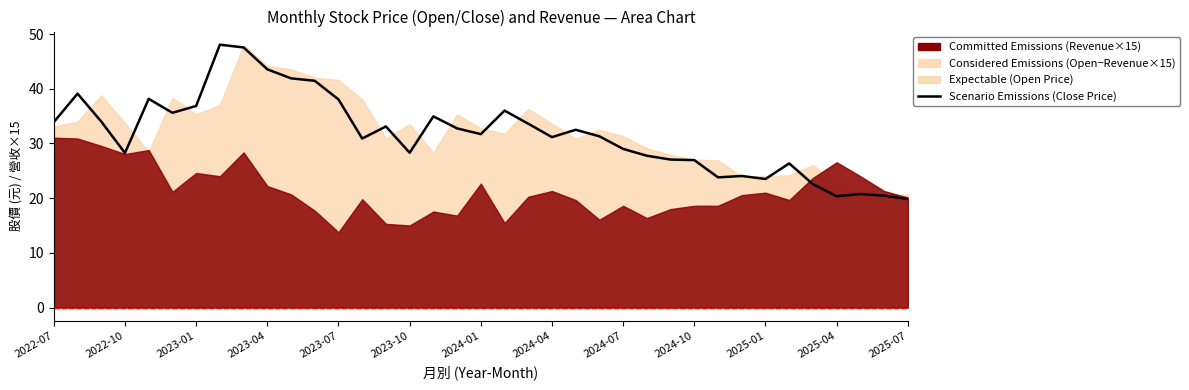

The chart shows a value of 31.7 at 2024-01. True or false?

True